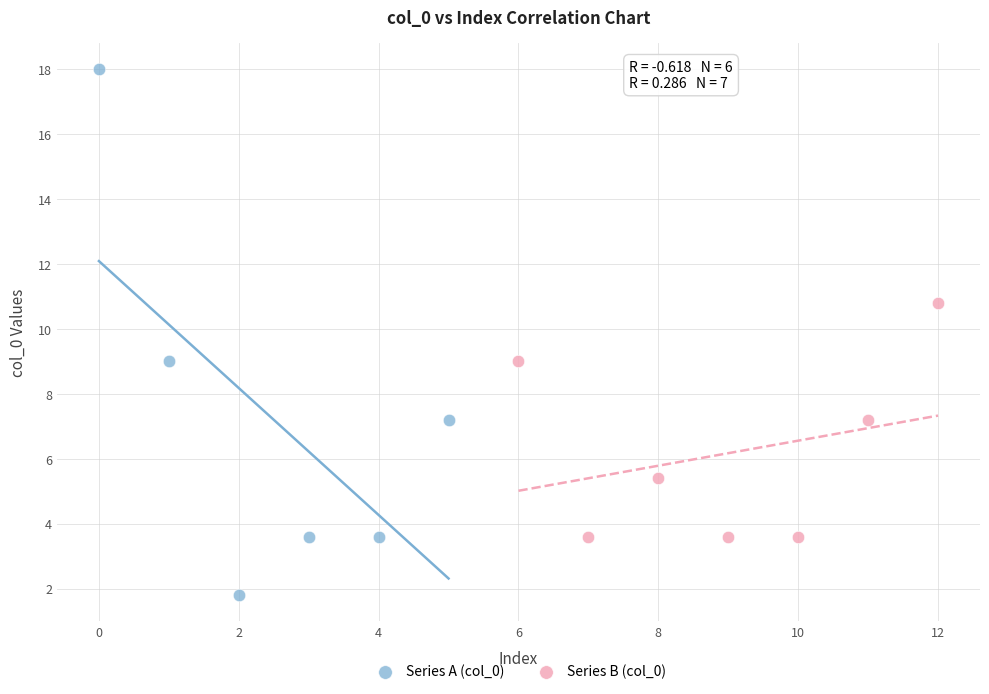

Which series reaches the maximum Y coordinate?

Series A (col_0)